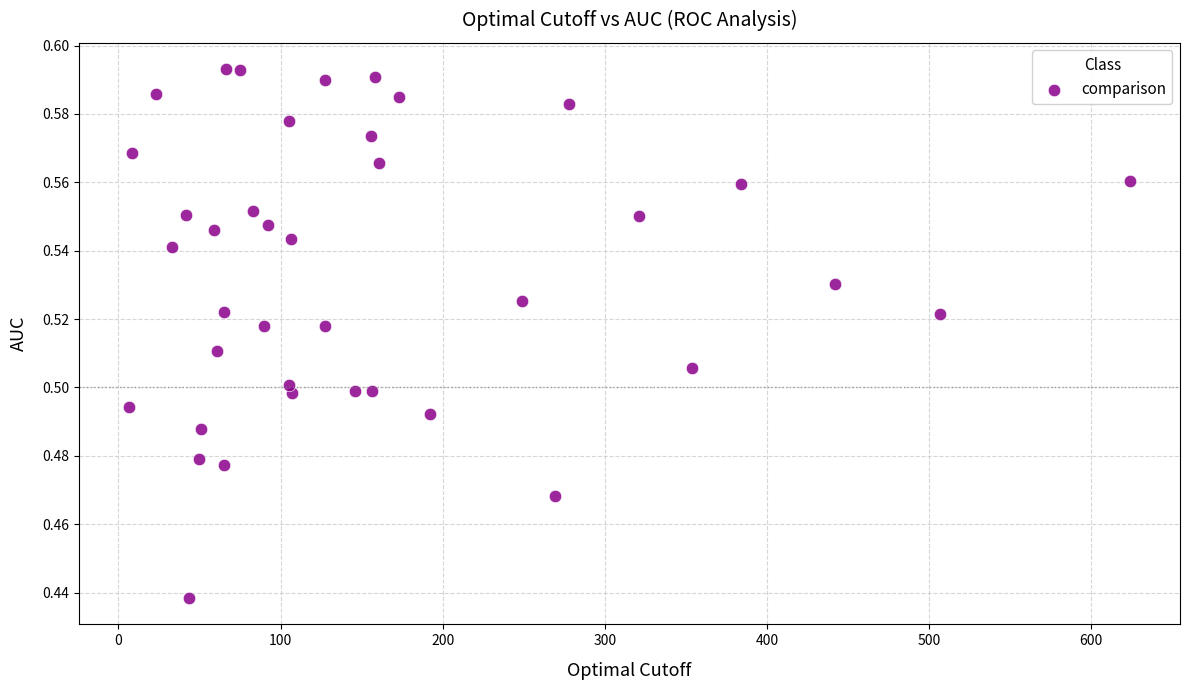

What is the range of X values (max minus min)?

617.5